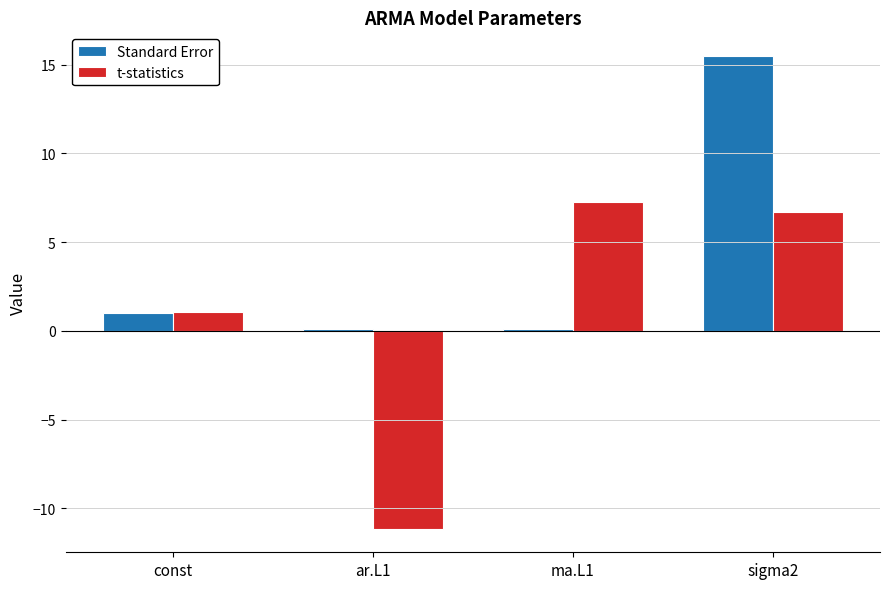

How many groups of bars are there?

4